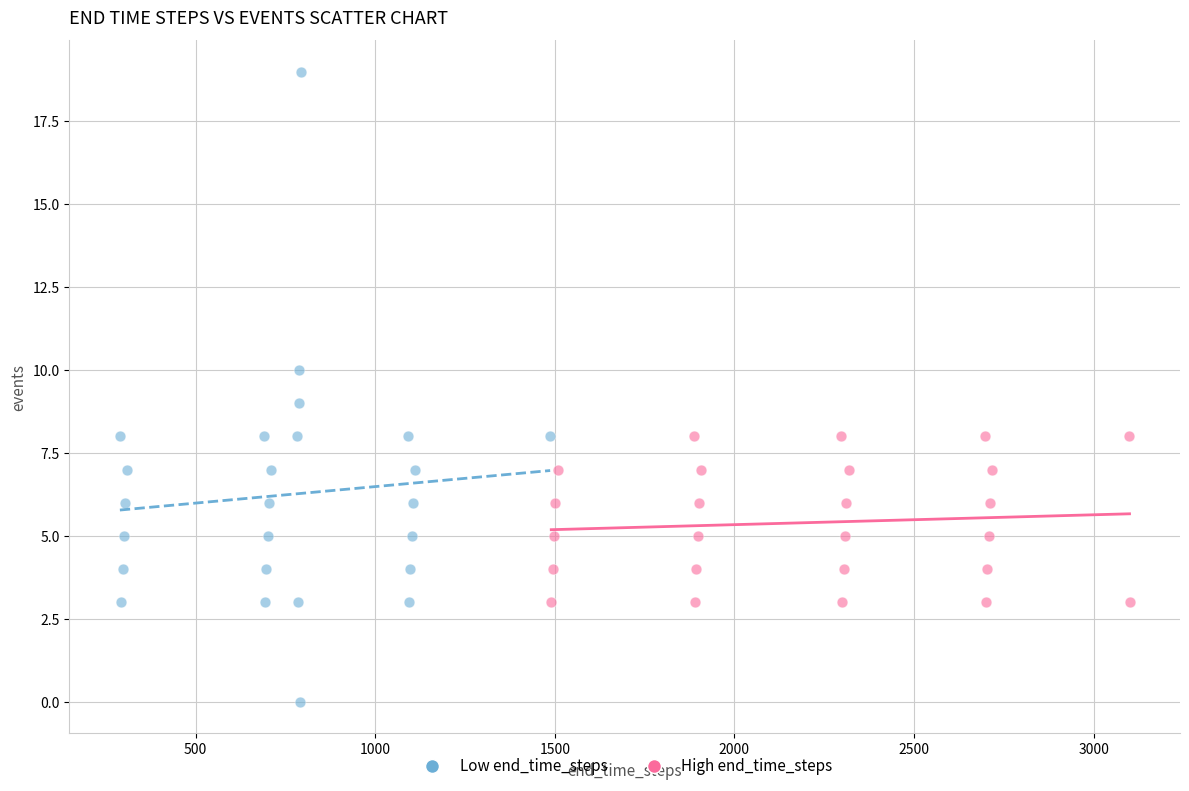

Which series contains the highest Y value?

Low end_time_steps